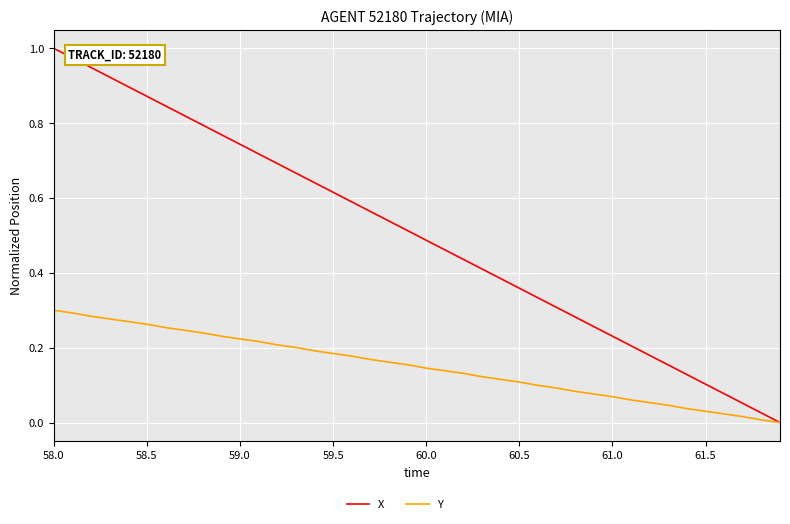

What are all the series names shown in the legend?

X, Y